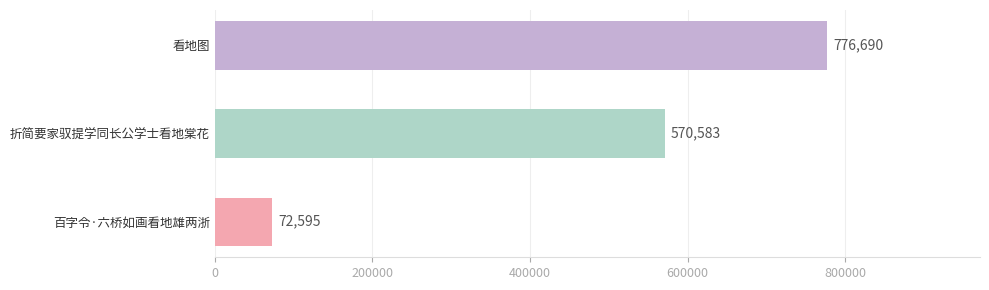

Where is the data nearest to the value 424642?

折简要家驭提学同长公学士看地棠花